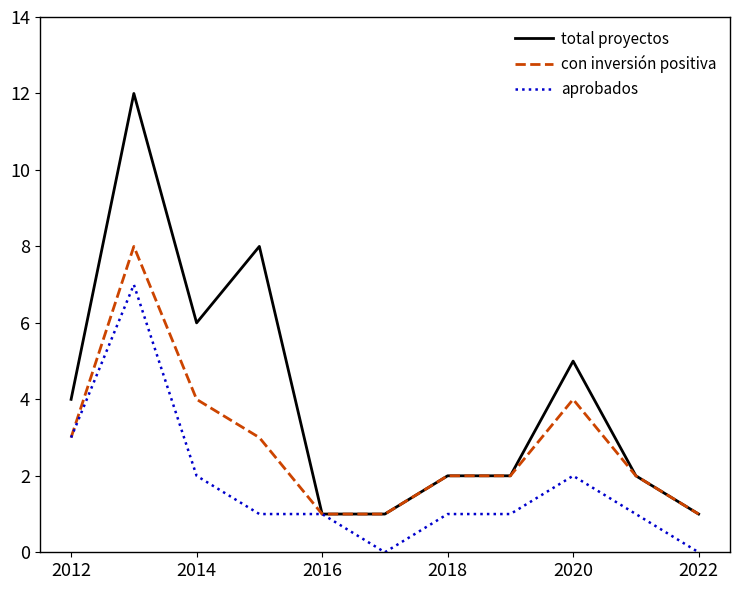

What is the average value of the total proyectos series?

4